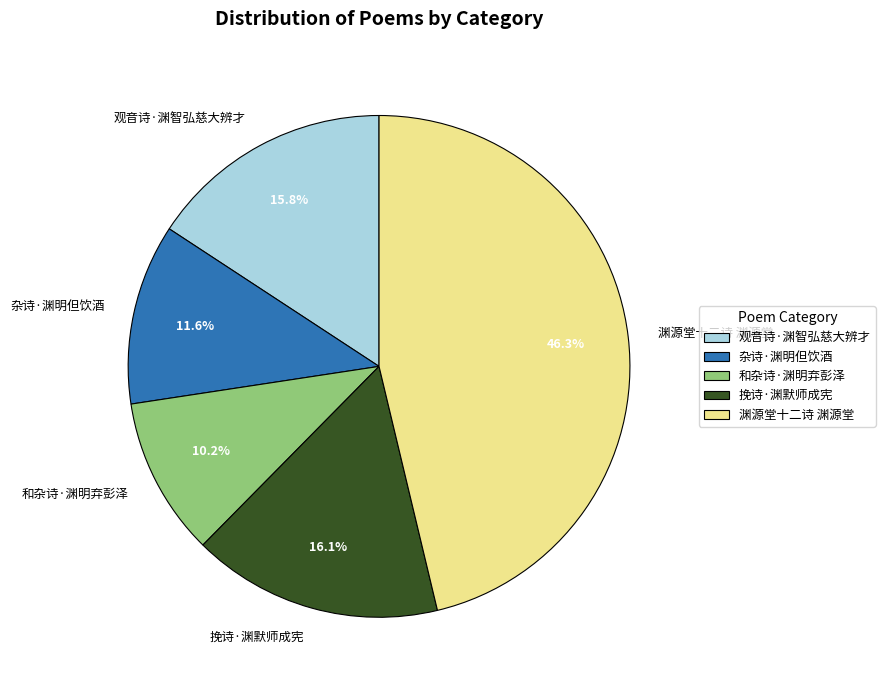

To the nearest percent, what is the average slice percentage?

20%